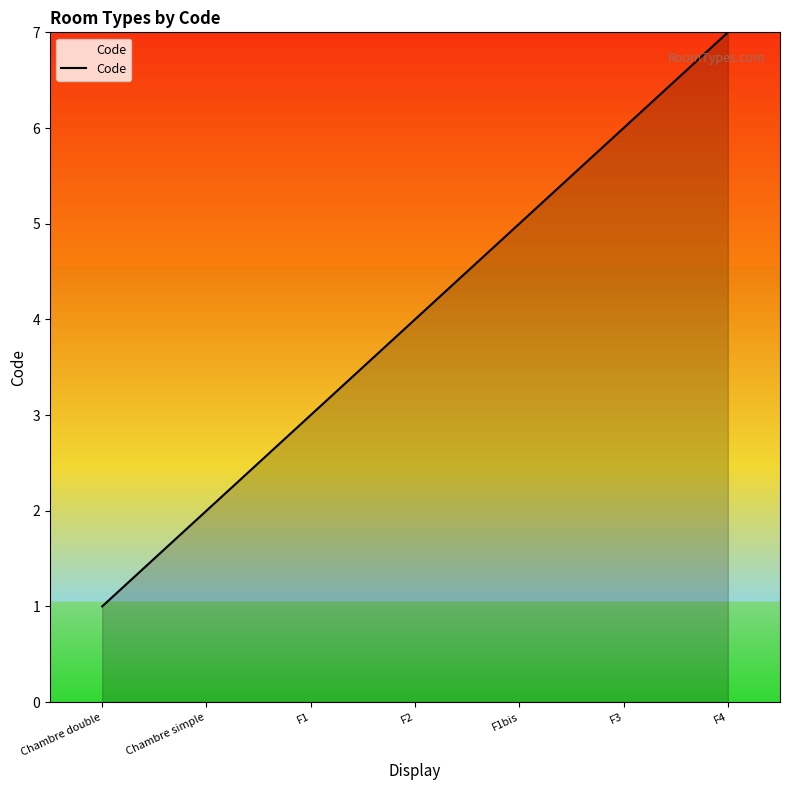

Between Chambre simple and F4, which is larger?

F4